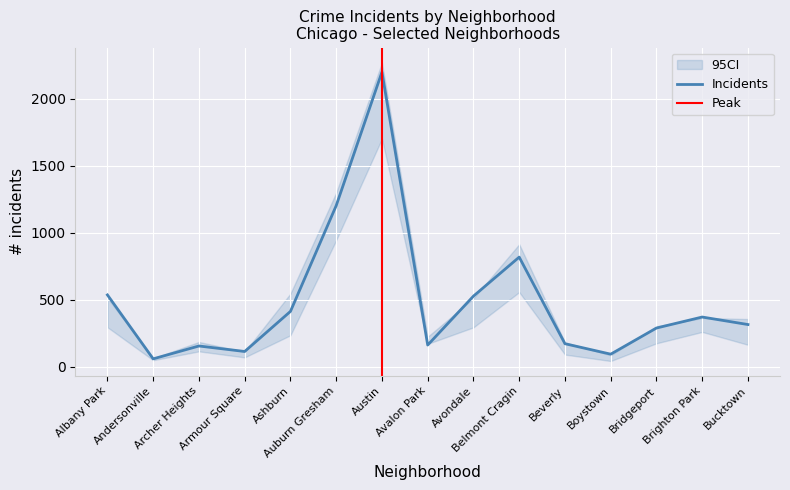

How many interior local peaks does the 2021 series have?

4